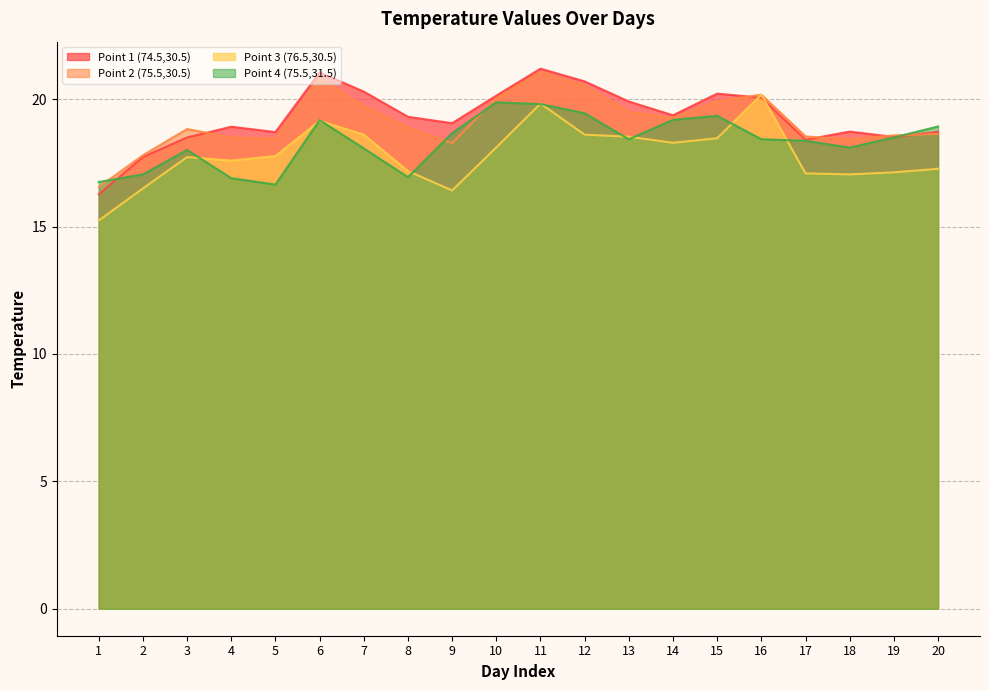

At which label is Point 1 (74.5,30.5) closest to 18?

2